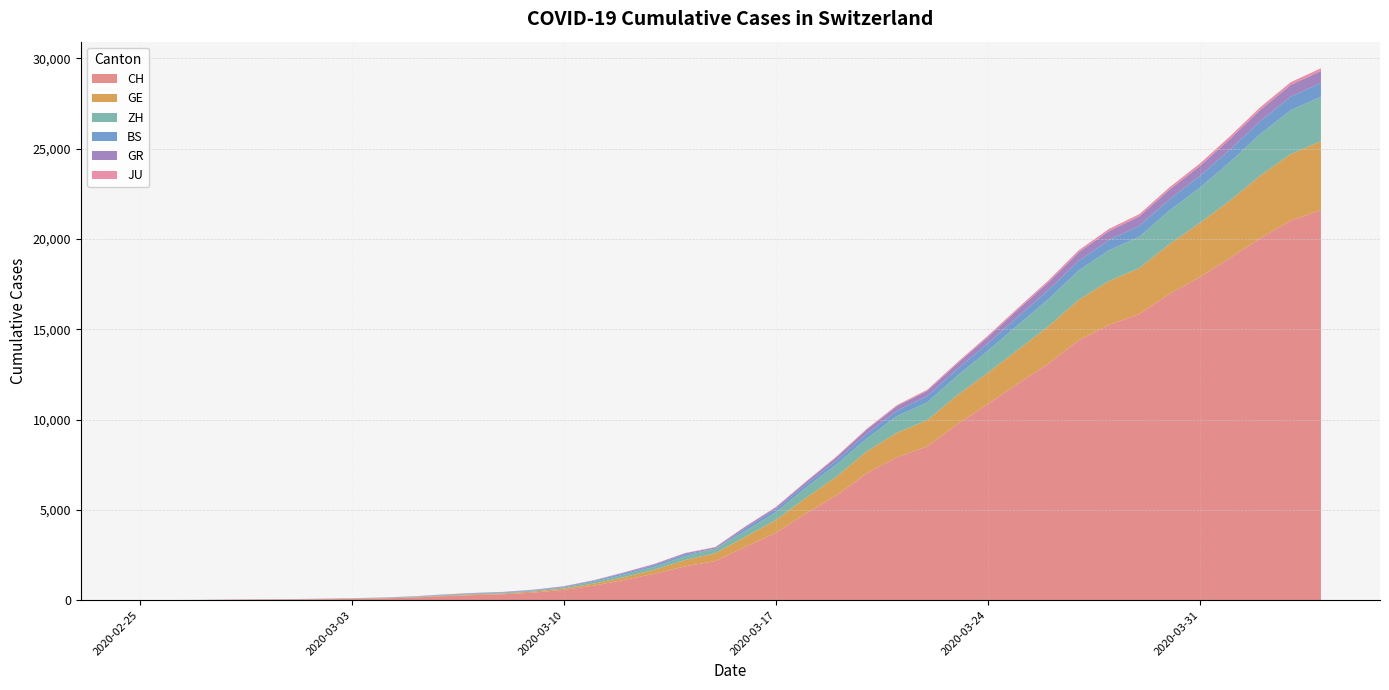

Reading right to left, transcribe all the data shown in this chart.

CH: 39=21593	38=21017	37=20040	36=18946	35=17882	34=16957	33=15837	32=15235	31=14394	30=13091	29=12000	28=10858	27=9752	26=8512	25=7918	24=7022	23=5794	22=4807	21=3727	20=2959	19=2165	18=1870	17=1463	16=1125	15=807	14=570	13=419	12=327	11=280	10=219	9=142	8=97	7=69	6=50	5=36	4=30	3=20	2=8	1=4	0=0
GE: 39=3816	38=3678	37=3469	36=3180	35=3003	34=2761	33=2547	32=2436	31=2231	30=2073	29=1870	28=1729	27=1611	26=1453	25=1350	24=1212	23=1041	22=863	21=710	20=556	19=435	18=351	17=227	16=155	15=114	14=80	13=60	12=45	11=43	10=30	9=20	8=16	7=14	6=11	5=10	4=9	3=5	2=1	1=1	0=0
ZH: 39=2461	38=2428	37=2300	36=2136	35=1947	34=1859	33=1733	32=1701	31=1627	30=1500	29=1368	28=1221	27=1073	26=984	25=925	24=711	23=679	22=568	21=429	20=326	19=250	18=218	17=163	16=140	15=101	14=62	13=49	12=40	11=34	10=29	9=23	8=15	7=13	6=10	5=7	4=6	3=2	2=2	1=0	0=0
BS: 39=767	38=754	37=714	36=687	35=653	34=617	33=605	32=569	31=530	30=501	29=462	28=410	27=374	26=356	25=297	24=270	23=220	22=181	21=164	20=143	19=0	18=100	17=92	16=73	15=49	14=33	13=28	12=24	11=21	10=15	9=8	8=3	7=3	6=1	5=1	4=1	3=1	2=1	1=0	0=0
GR: 39=657	38=649	37=622	36=592	35=547	34=535	33=519	32=495	31=474	30=433	29=393	28=343	27=300	26=284	25=258	24=226	23=182	22=128	21=101	20=84	19=71	18=56	17=53	16=43	15=31	14=22	13=18	12=18	11=17	10=16	9=14	8=12	7=9	6=9	5=6	4=6	3=6	2=2	1=2	0=0
JU: 39=154	38=149	37=149	36=145	35=140	34=128	33=127	32=119	31=114	30=100	29=92	28=82	27=69	26=61	25=54	24=44	23=36	22=32	21=29	20=25	19=19	18=18	17=17	16=12	15=7	14=7	13=7	12=5	11=5	10=4	9=4	8=2	7=2	6=1	5=1	4=1	3=1	2=1	1=0	0=0